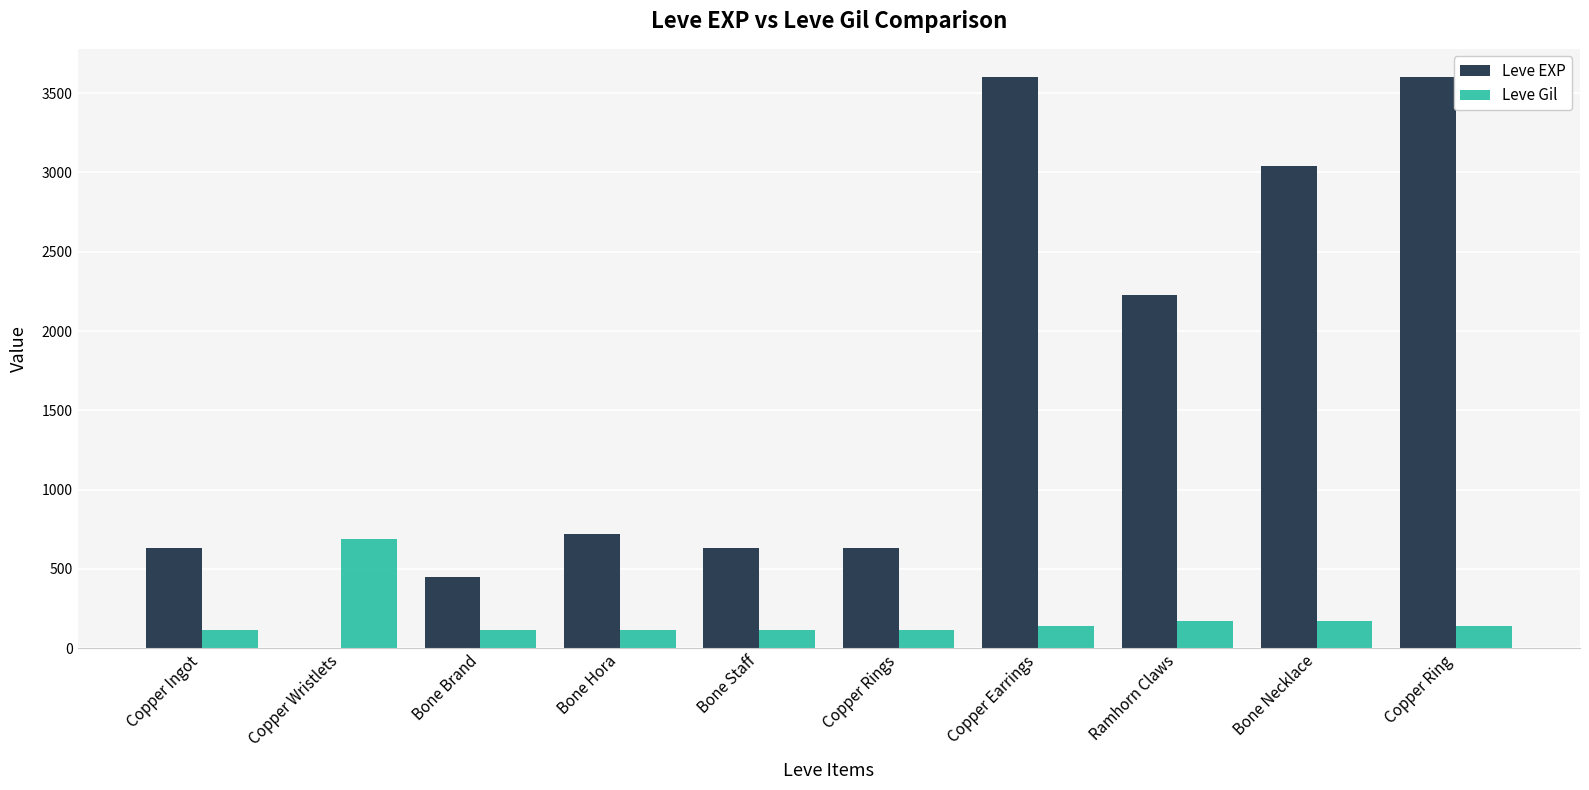

Does the chart contain stacked bars?

No